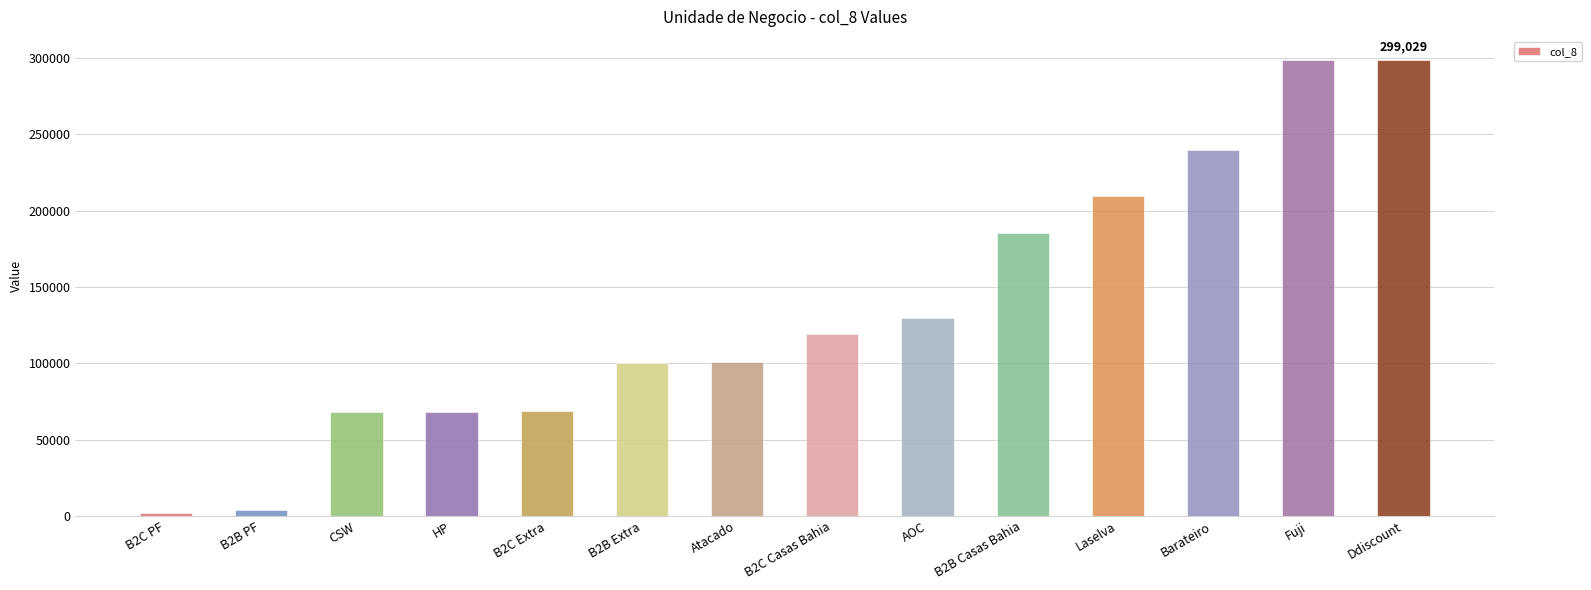

Which has a higher value, HP or B2B Extra?

B2B Extra